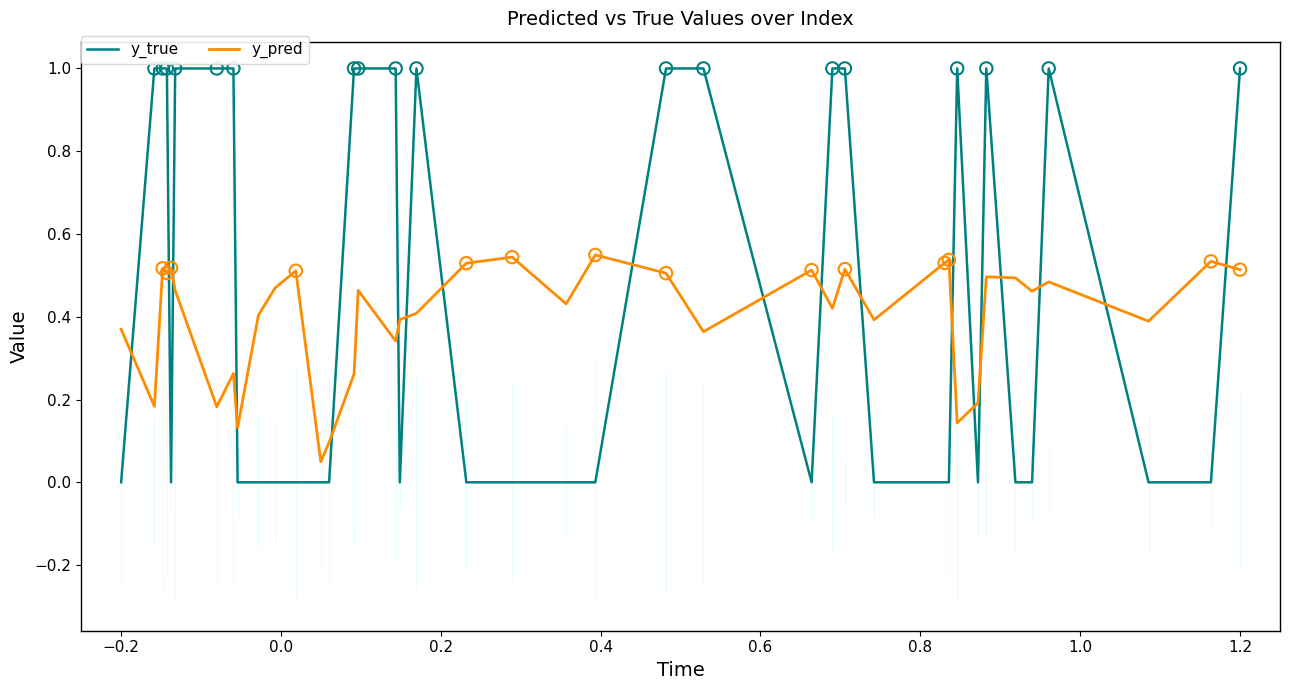

Which series contains the lowest Y value?

y_true